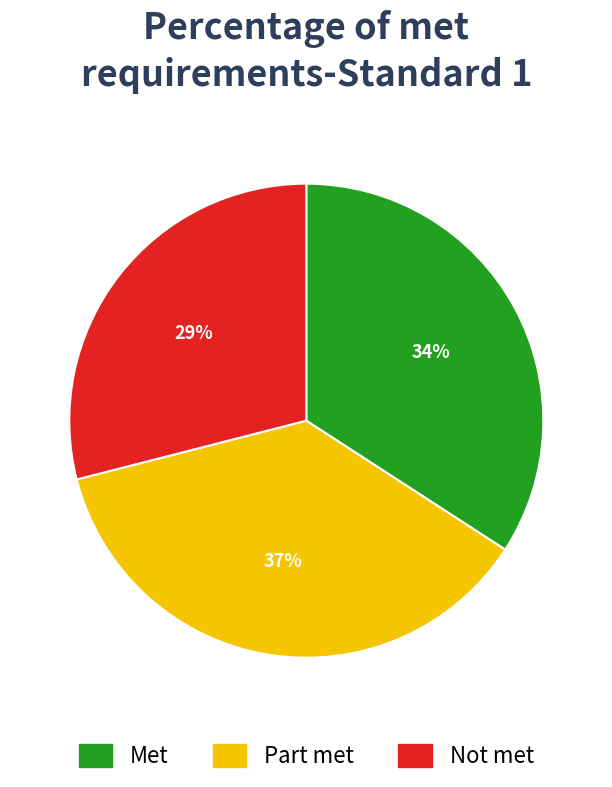

Does any single category account for the majority?

No